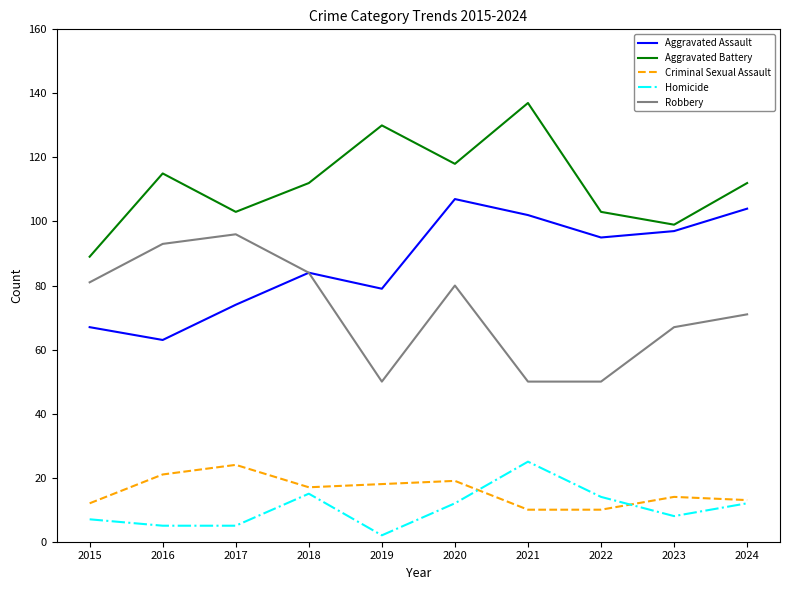

Reading left to right, what are all the values shown in this chart?

Aggravated Assault: 2015=67	2016=63	2017=74	2018=84	2019=79	2020=107	2021=102	2022=95	2023=97	2024=104
Aggravated Battery: 2015=89	2016=115	2017=103	2018=112	2019=130	2020=118	2021=137	2022=103	2023=99	2024=112
Criminal Sexual Assault: 2015=12	2016=21	2017=24	2018=17	2019=18	2020=19	2021=10	2022=10	2023=14	2024=13
Homicide: 2015=7	2016=5	2017=5	2018=15	2019=2	2020=12	2021=25	2022=14	2023=8	2024=12
Robbery: 2015=81	2016=93	2017=96	2018=84	2019=50	2020=80	2021=50	2022=50	2023=67	2024=71